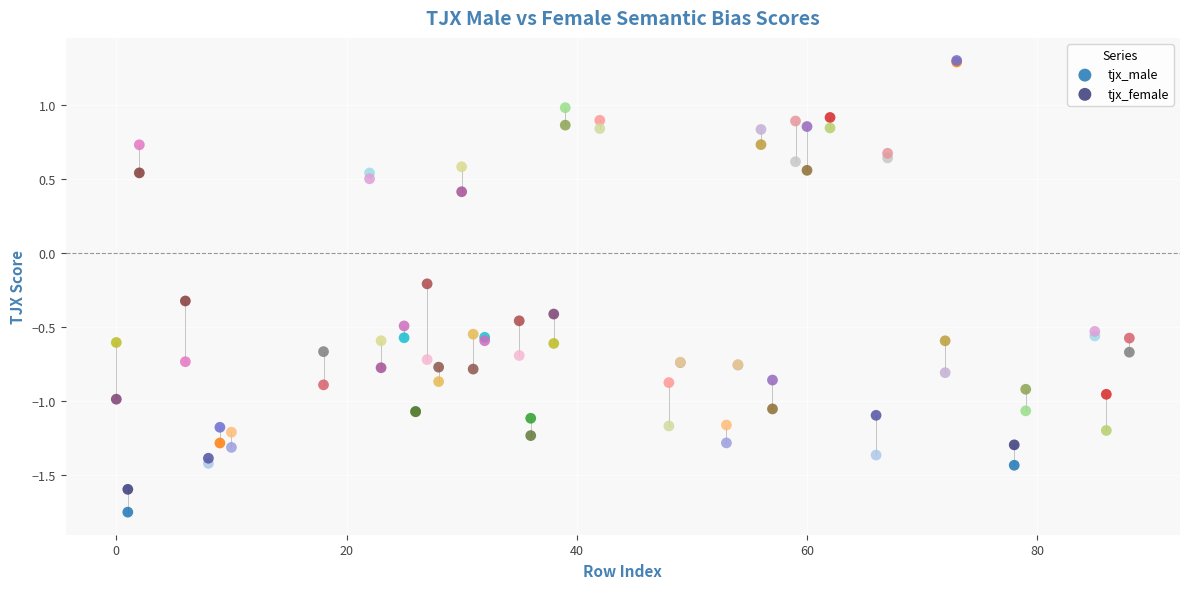

What are all the series names shown in the legend?

tjx_male, tjx_female